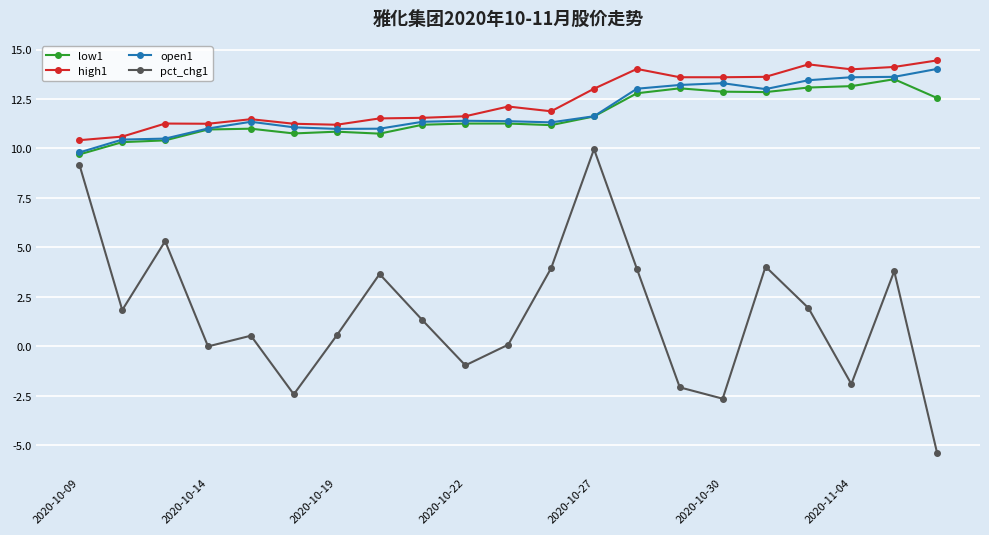

True or false: high1 has more than 1 interior local peaks.

True